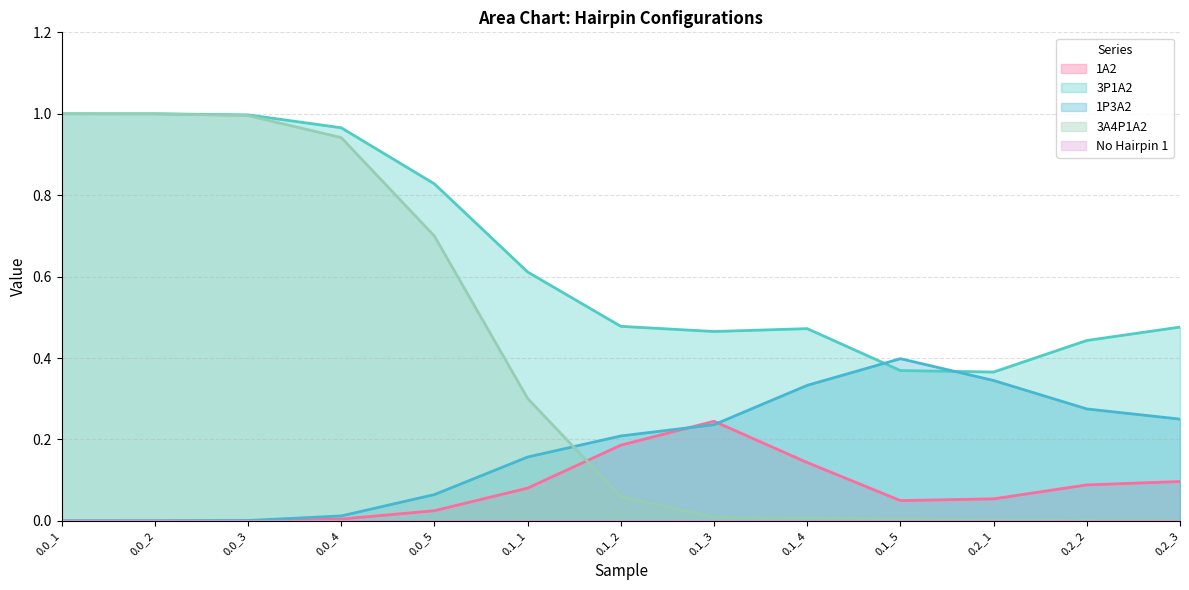

Which label corresponds to the smallest value in the chart?

0.0_1